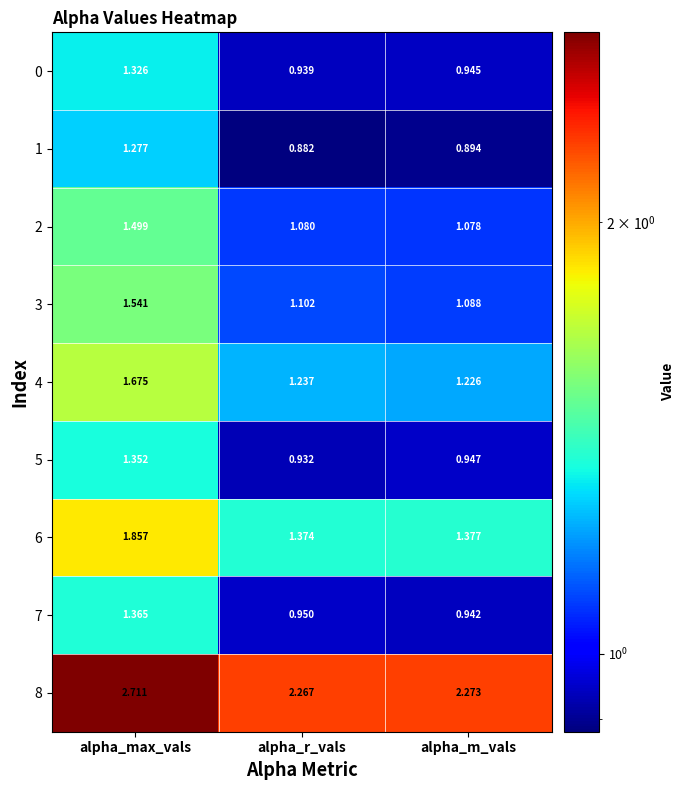

At which category does the chart reach its minimum across all series?

alpha_r_vals